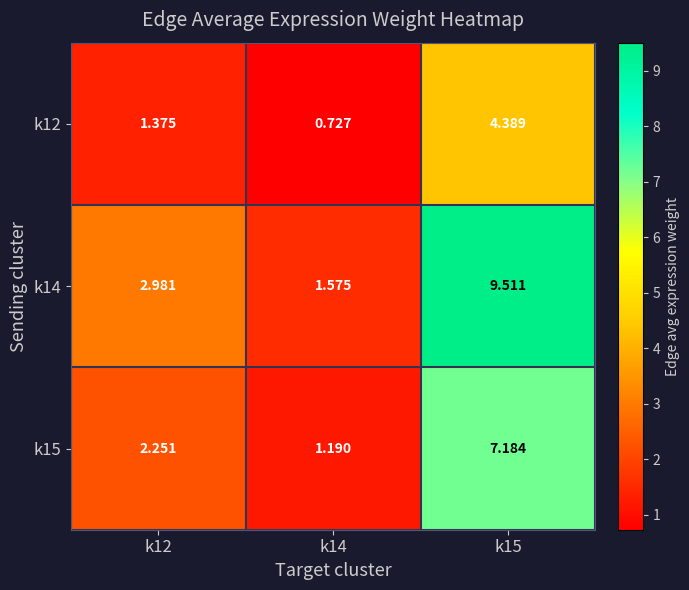

Is the value of k15 at k14 greater than the value of k14 at k14?

No